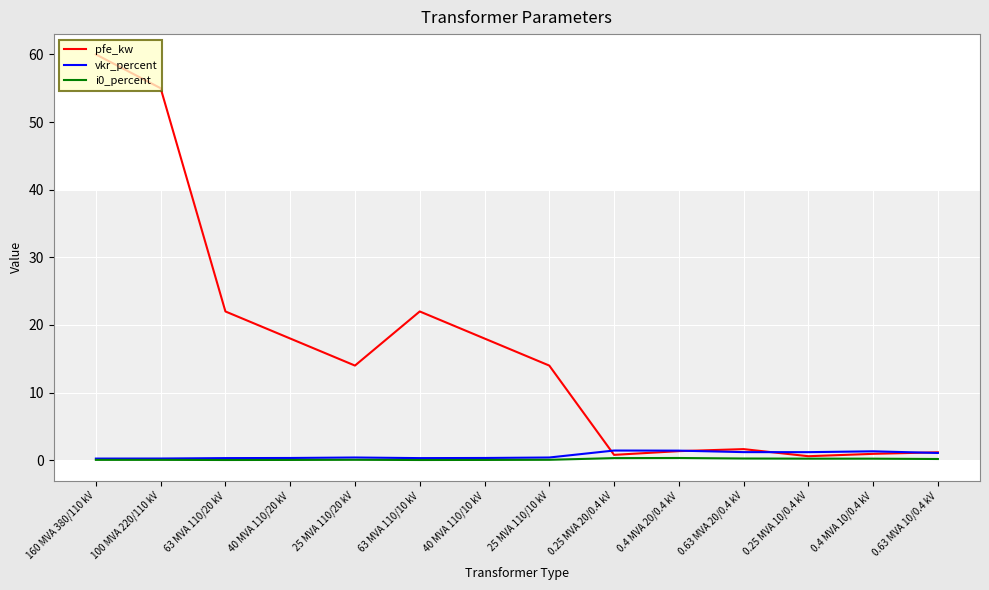

What is the maximum value shown in the chart?

60.0